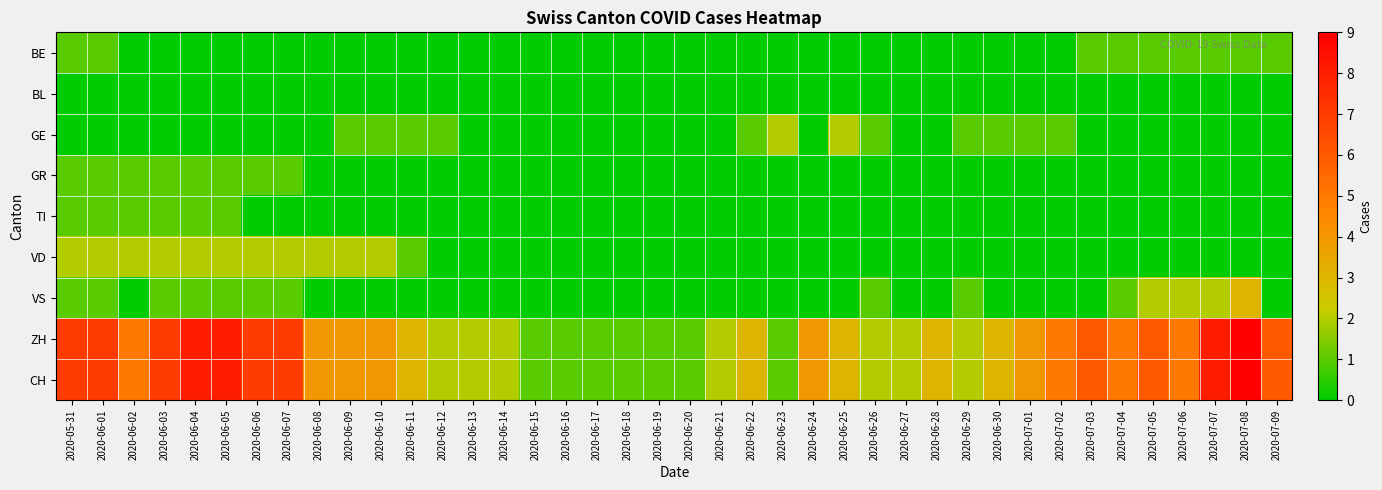

What is the total value across all series at 2020-06-25?

8